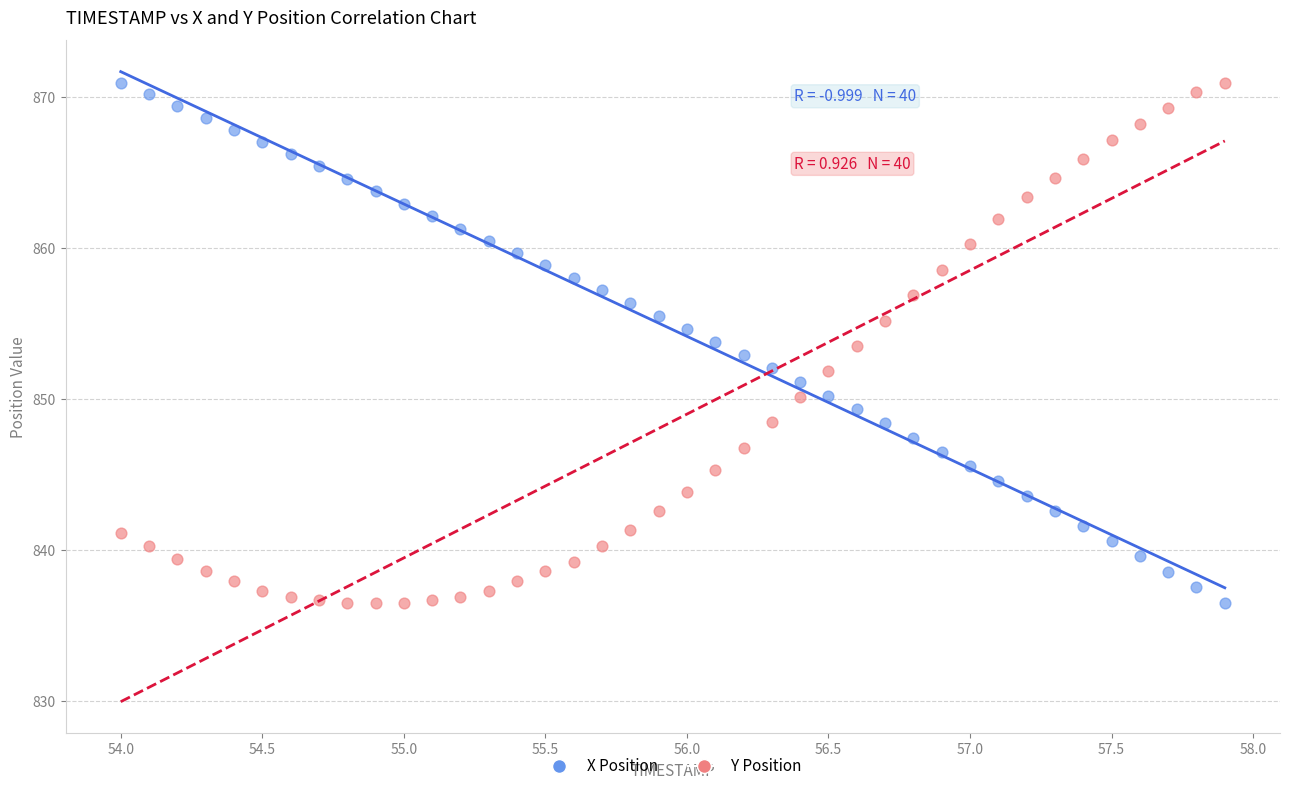

Across all data points, what is the range of X values (max minus min)?

3.9